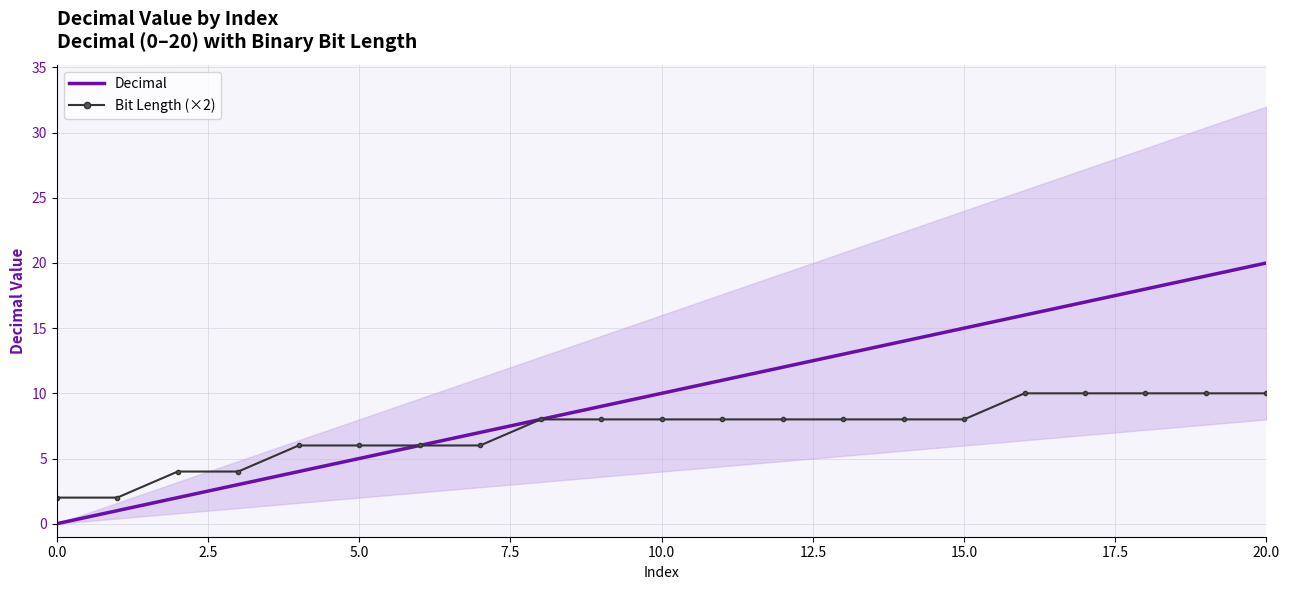

What are all the series names shown in the legend?

Decimal, Bit Length (×2)